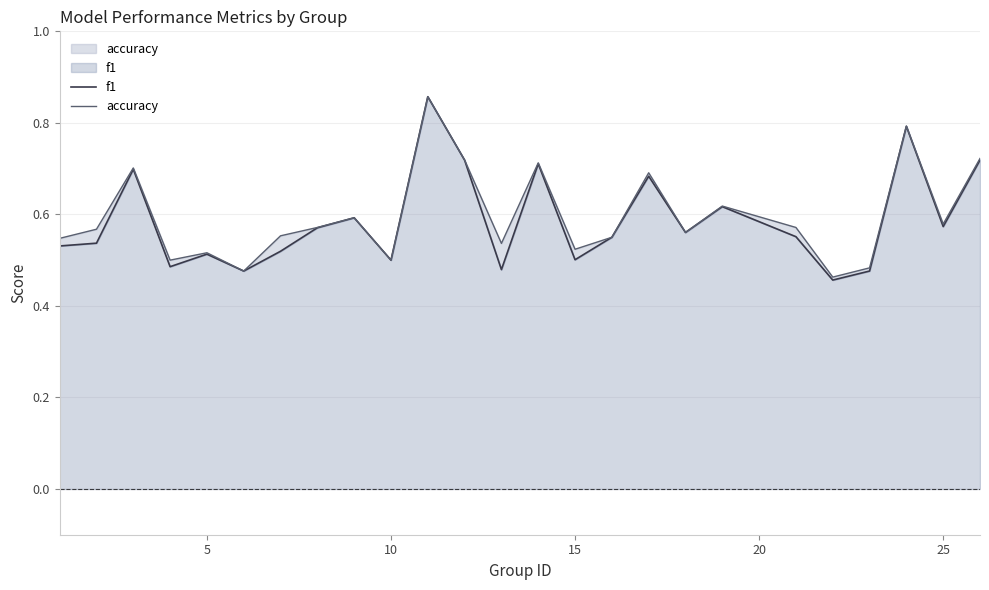

What is the difference between the maximum and minimum values in the f1 series?

0.4